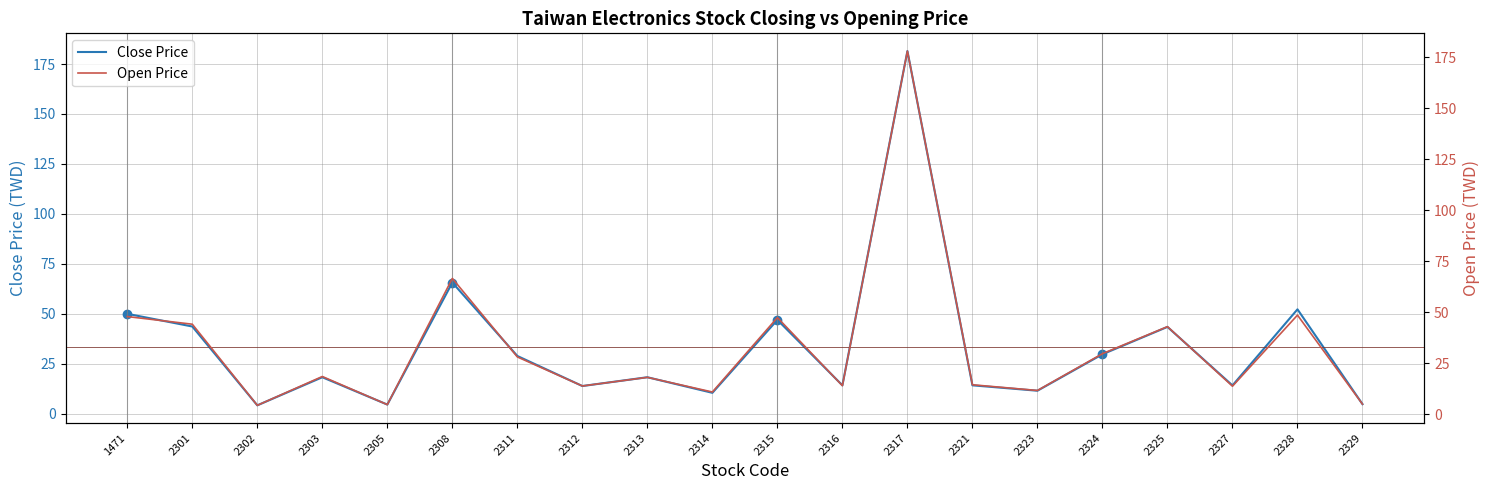

What is the difference between the maximum and minimum values in the Close Price series?

177.4